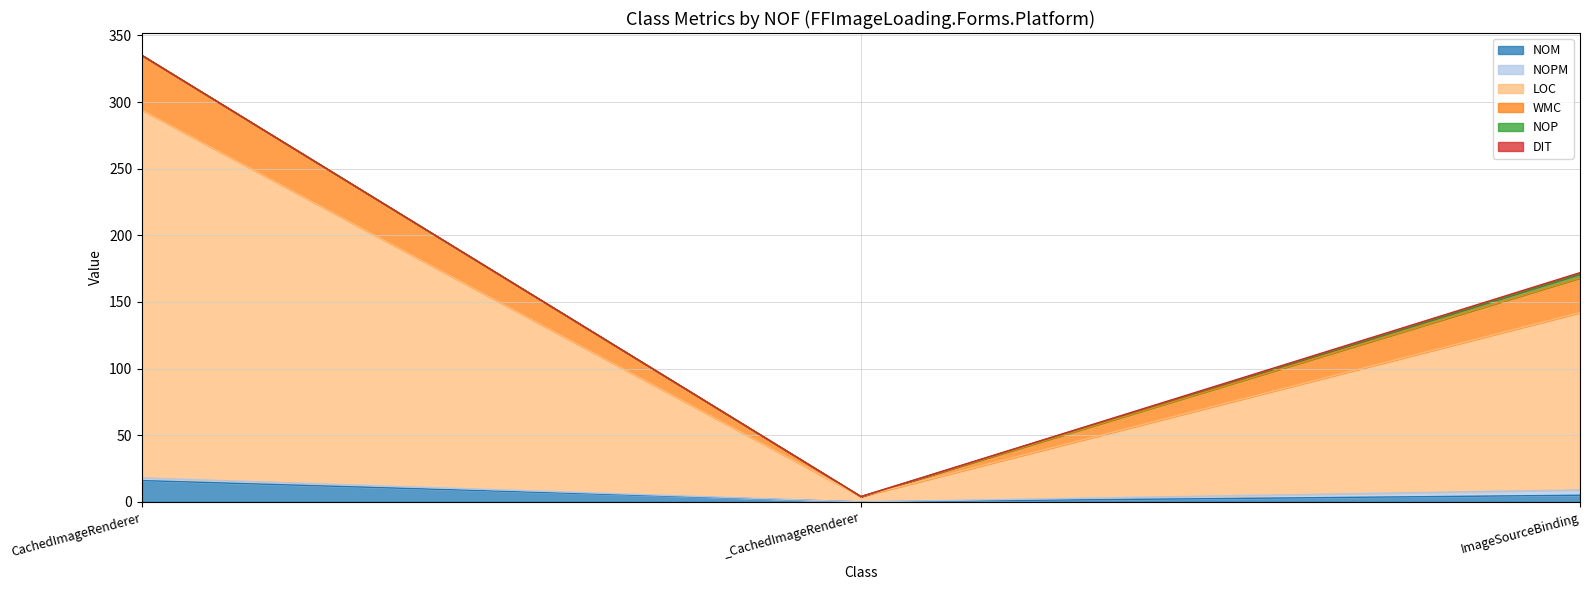

What is the maximum value for NOM?

16